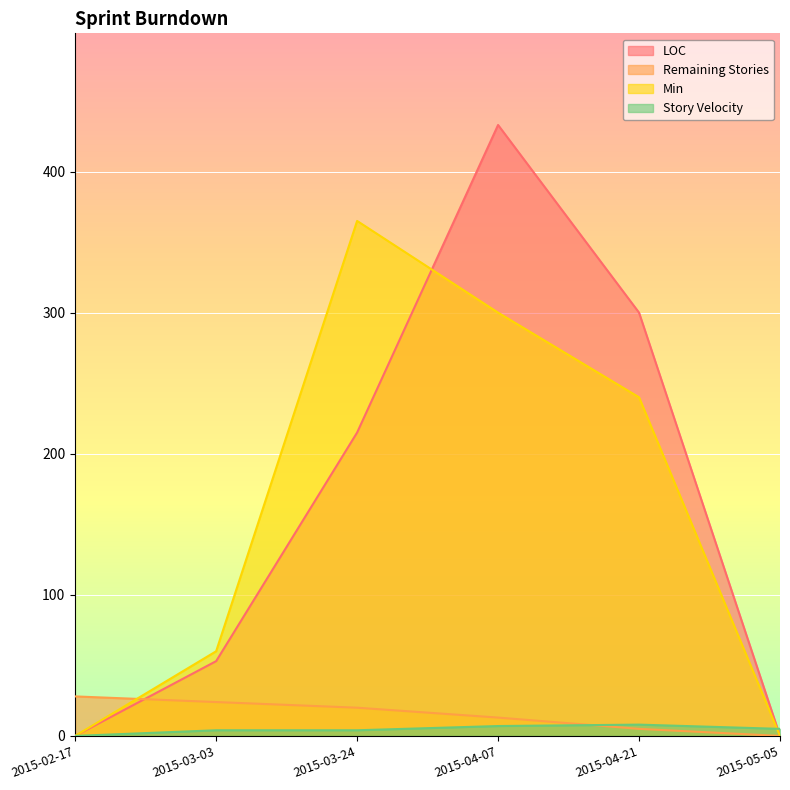

List the series in order of their peak value, lowest first.

Story Velocity, Remaining Stories, Min, LOC